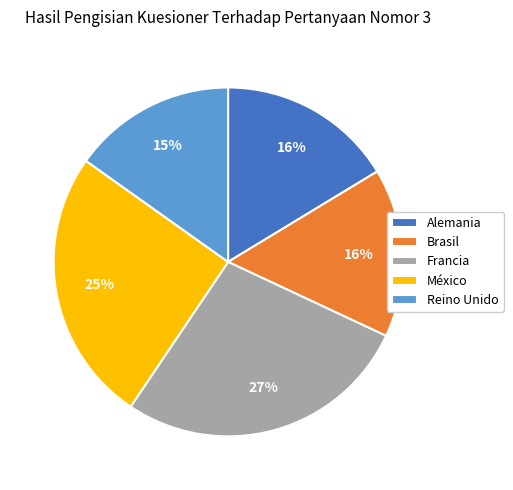

What is the largest slice in the pie chart?

Francia